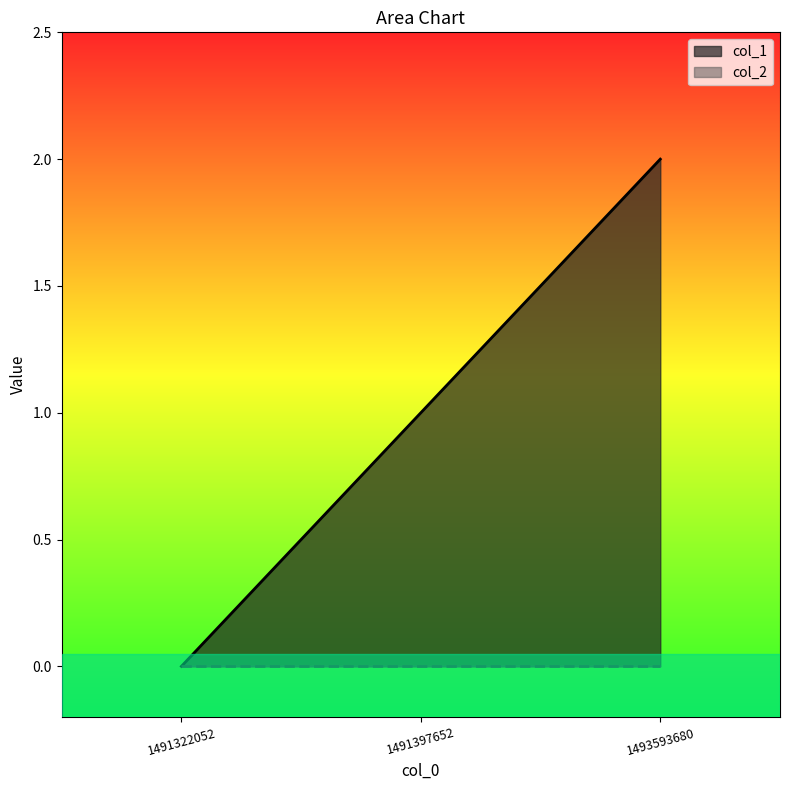

True or false: the data shows -1 at 1491322052.

False